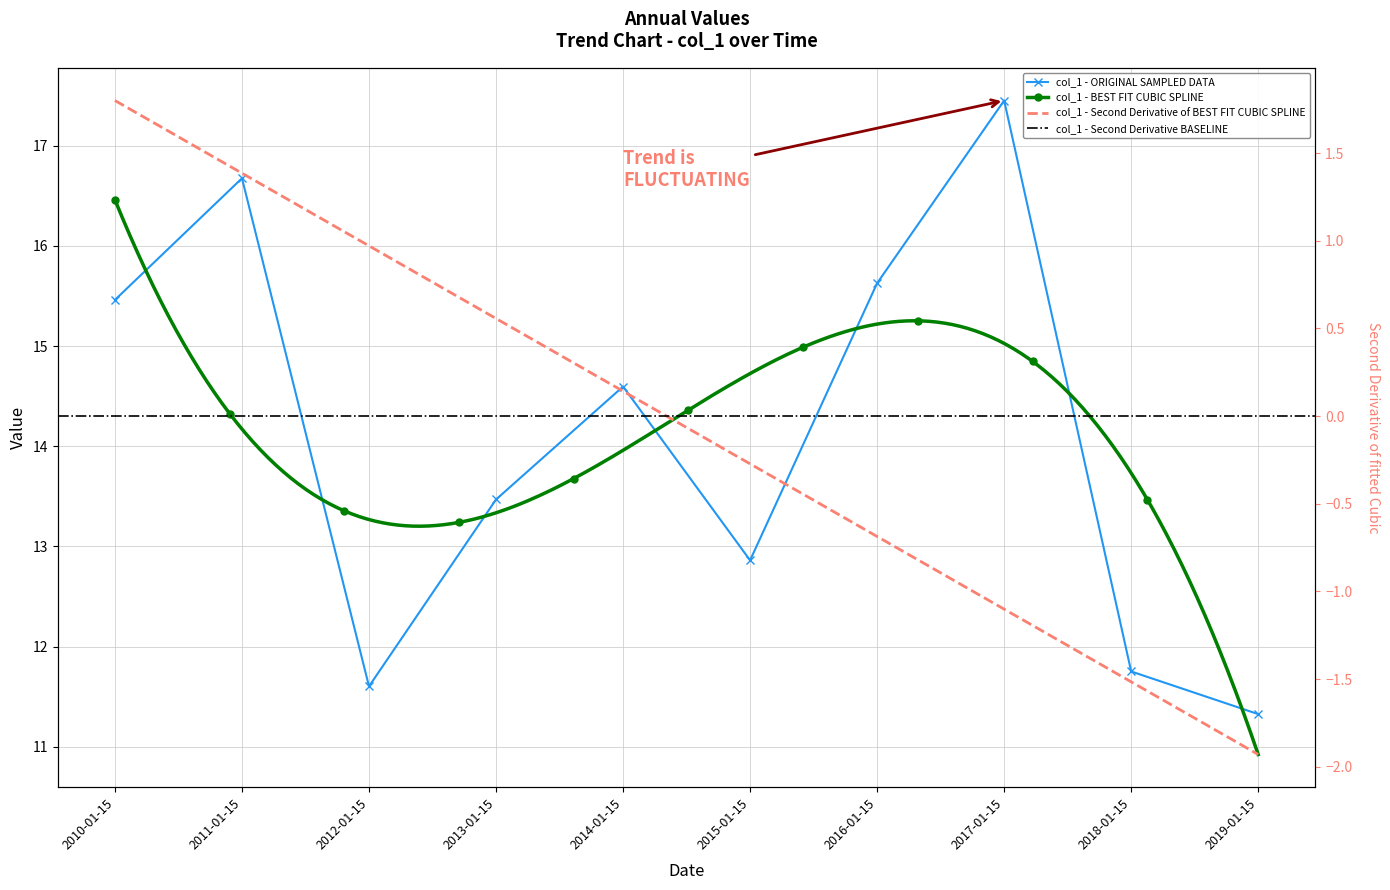

Where is the data nearest to the value 14?

2013-01-15